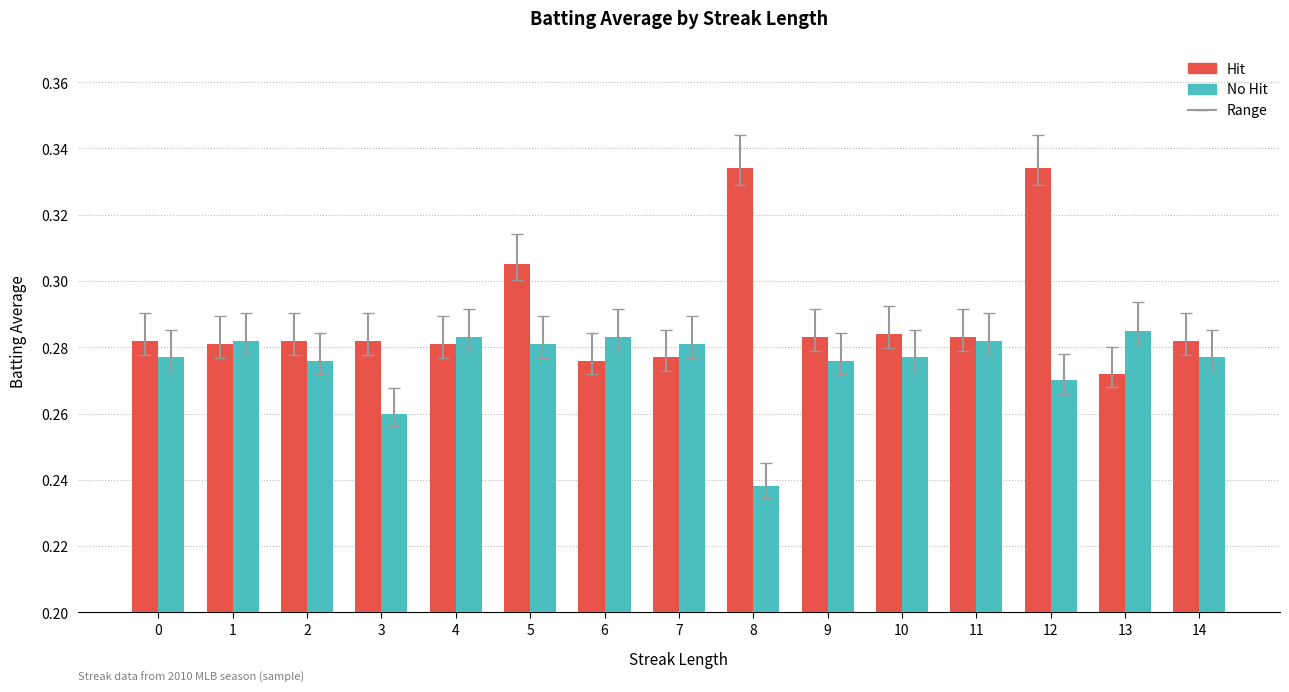

What is the sum of all Hit values?

4.3